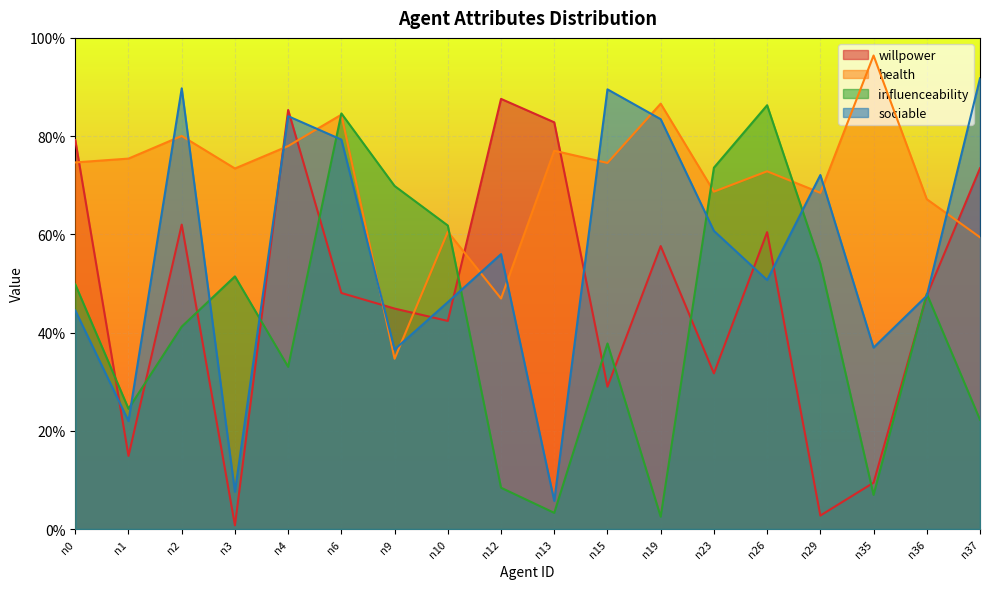

Rank the series by their average value, from highest to lowest.

health, sociable, willpower, influenceability